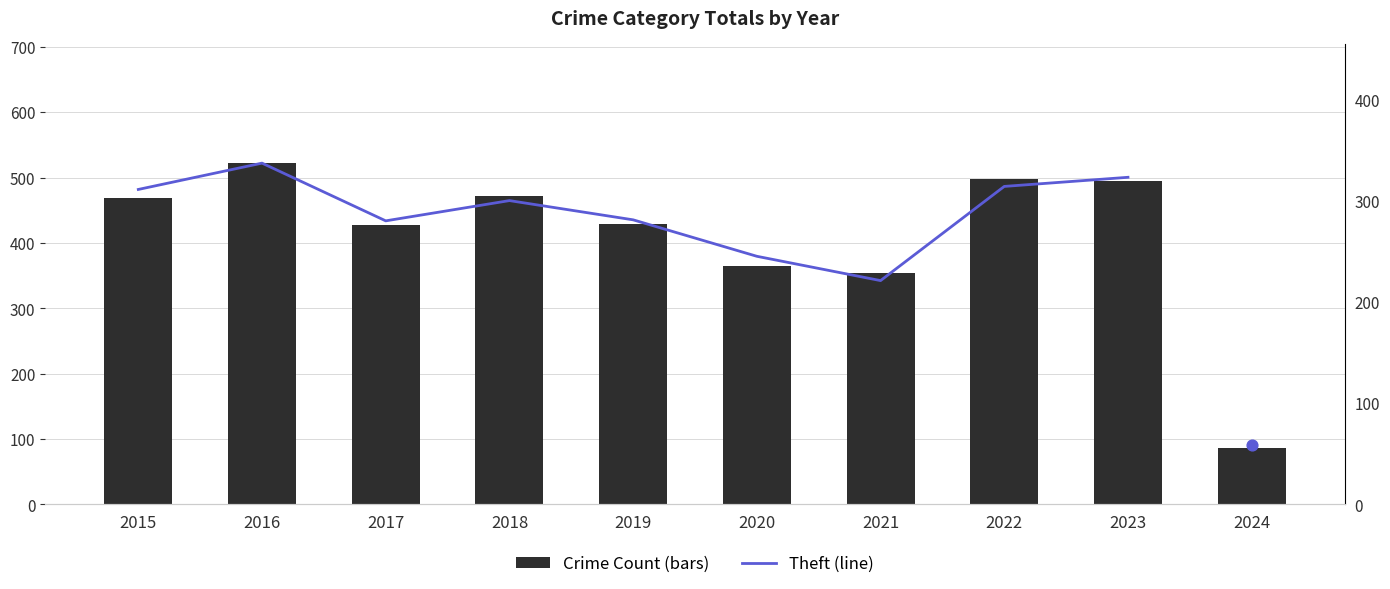

Which has a higher value, 2021 or 2018?

2018